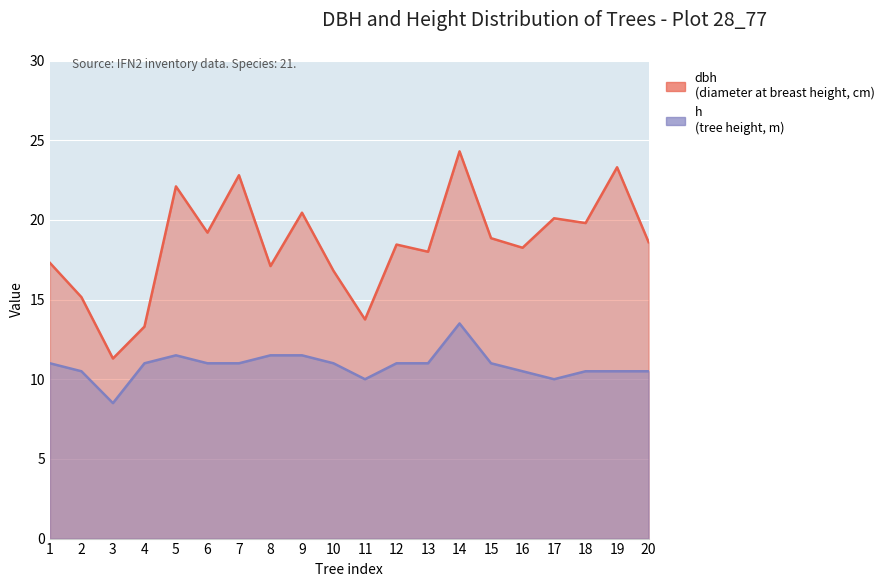

The dbh series shows 4.1 at 17. True or false?

False